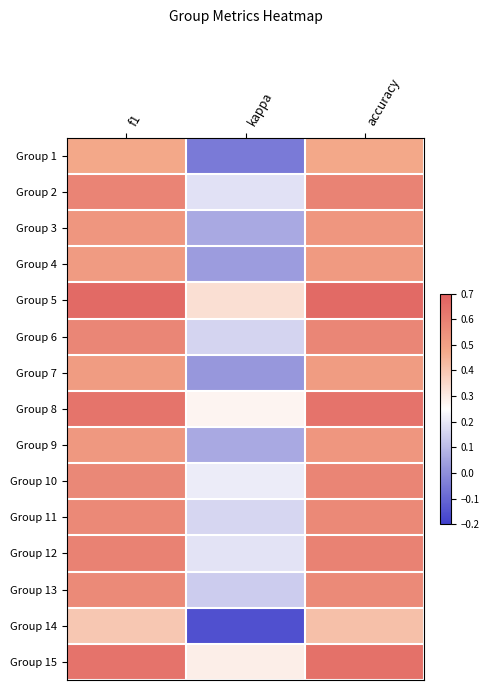

What is the difference between the highest and lowest values at f1?

0.3